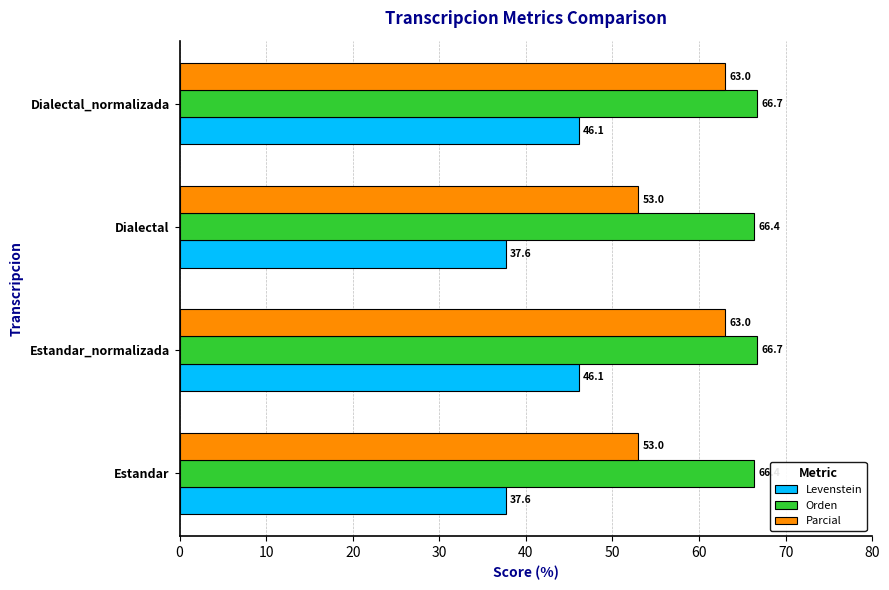

Count the Orden values in the range 66 to 67.

4